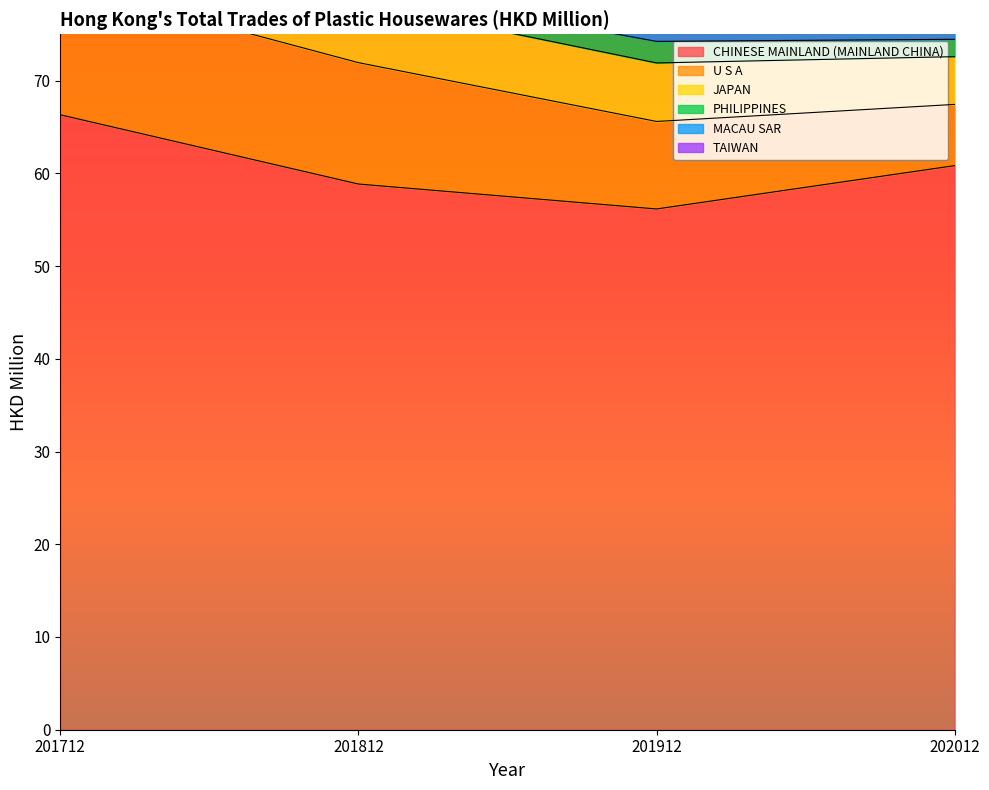

How many data points in JAPAN are above 6?

3